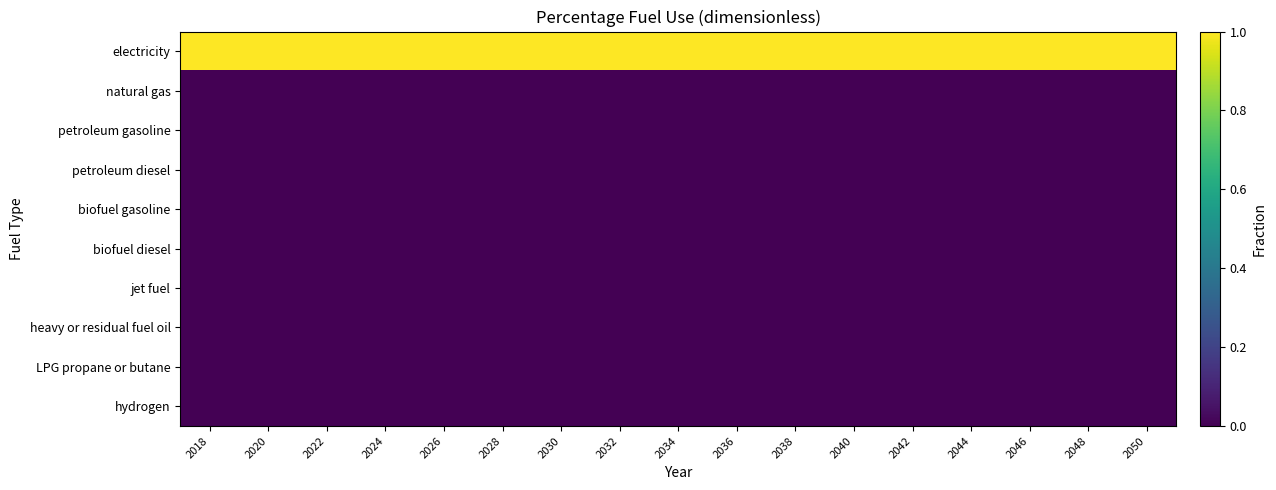

At which category does the chart reach its minimum across all series?

2018